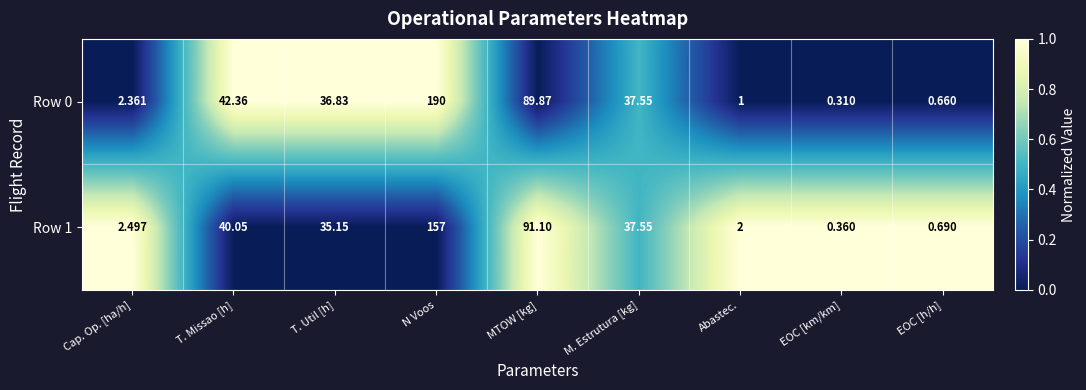

What is the total value across all series at T. Util [h]?

72.0